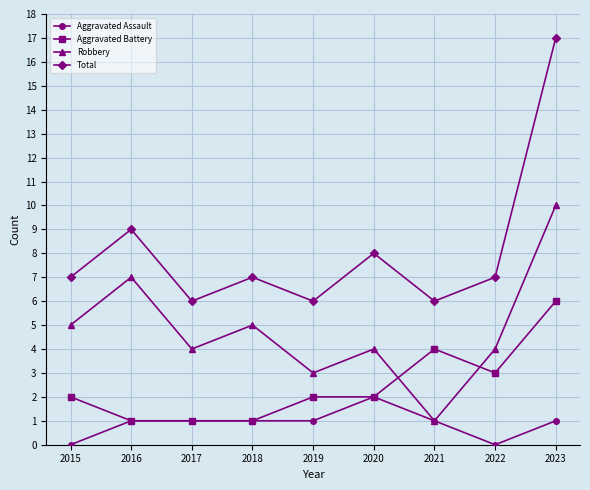

True or false: Total and Robbery intersect in this chart.

False